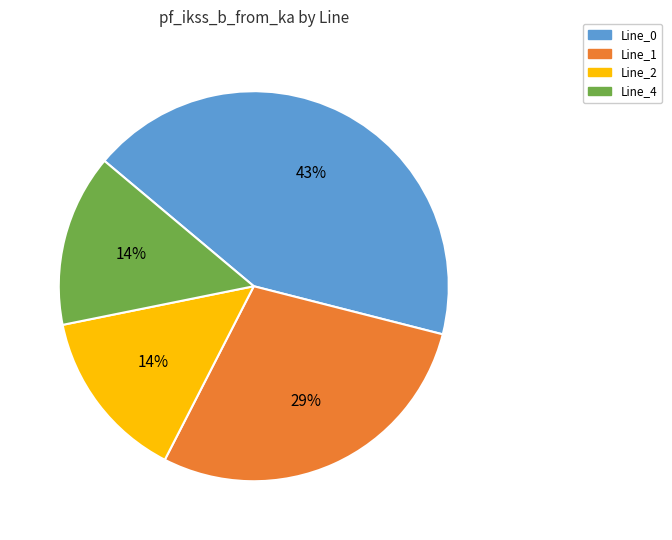

To the nearest percent, what is the difference between the Line_0 and Line_2 slice percentages?

29%